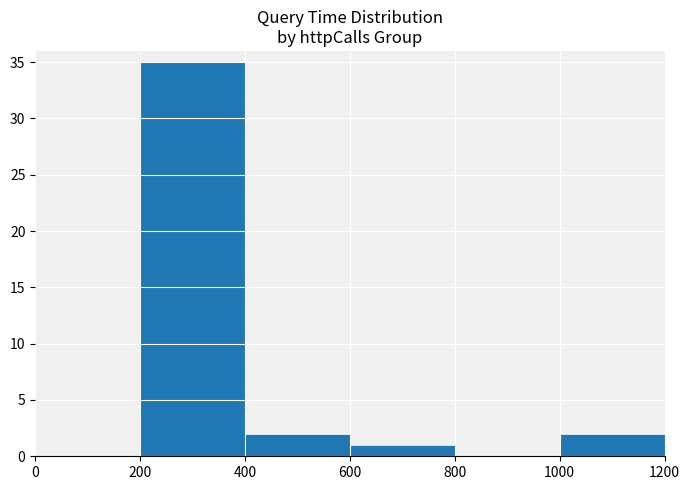

What is the sum of the values at 200 and 400?

37